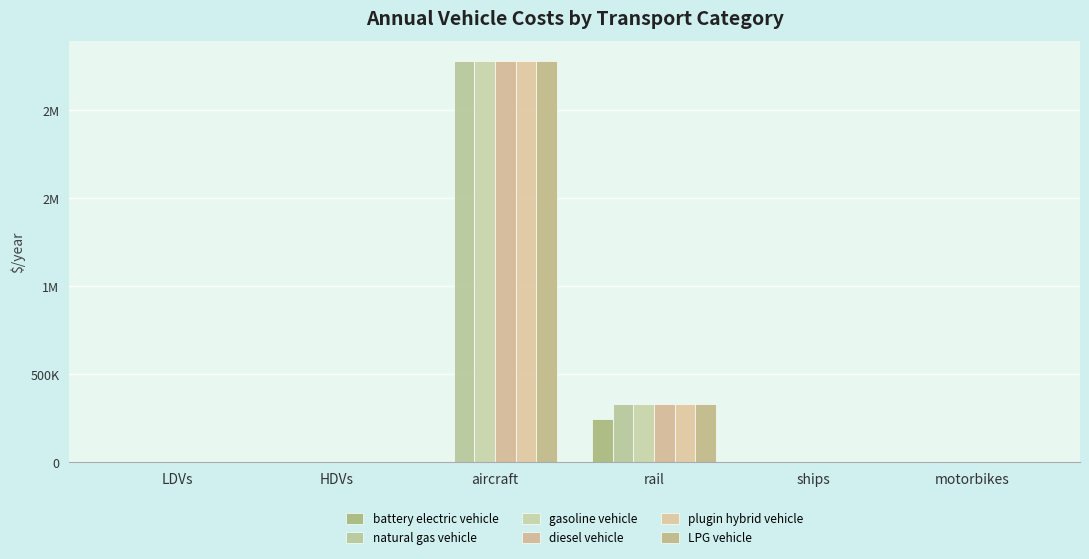

Reading left to right, list all the values displayed in this chart.

battery electric vehicle: 692.5	1950.9	0.0	243411.8	0.0	552.2
natural gas vehicle: 1146.6	2483.0	2279319.0	333212.0	3000.0	914.3
gasoline vehicle: 1146.6	2483.0	2279319.0	333212.0	3000.0	914.3
diesel vehicle: 1146.6	2483.0	2279319.0	333212.0	3000.0	914.3
plugin hybrid vehicle: 1021.7	2483.0	2279319.0	333212.0	3000.0	914.3
LPG vehicle: 1146.6	2483.0	2279319.0	333212.0	3000.0	914.3